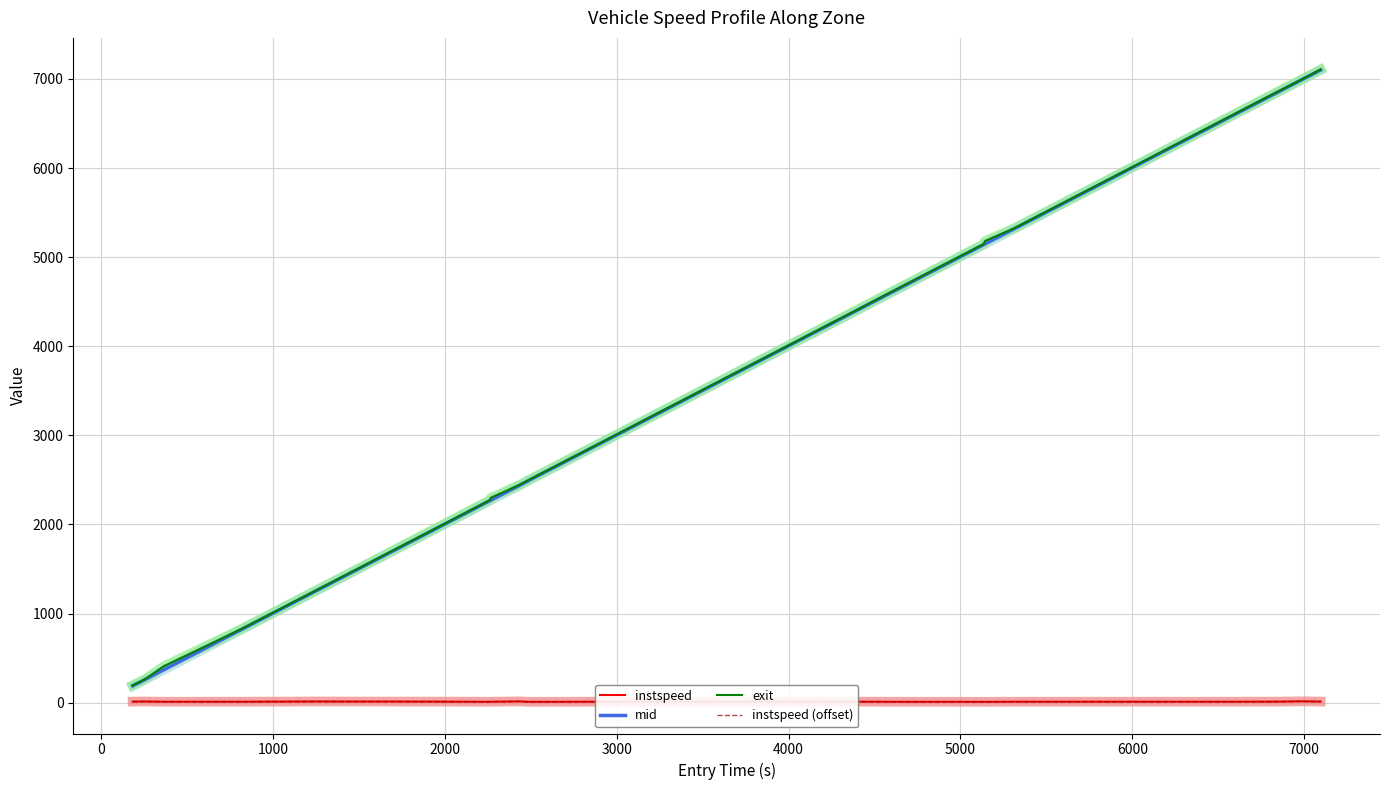

What is the maximum value shown in the chart?

7105.7